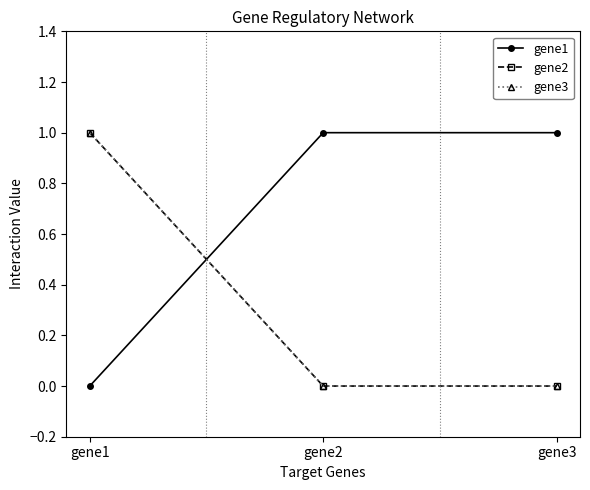

What is the difference between the highest and lowest values at gene1?

1